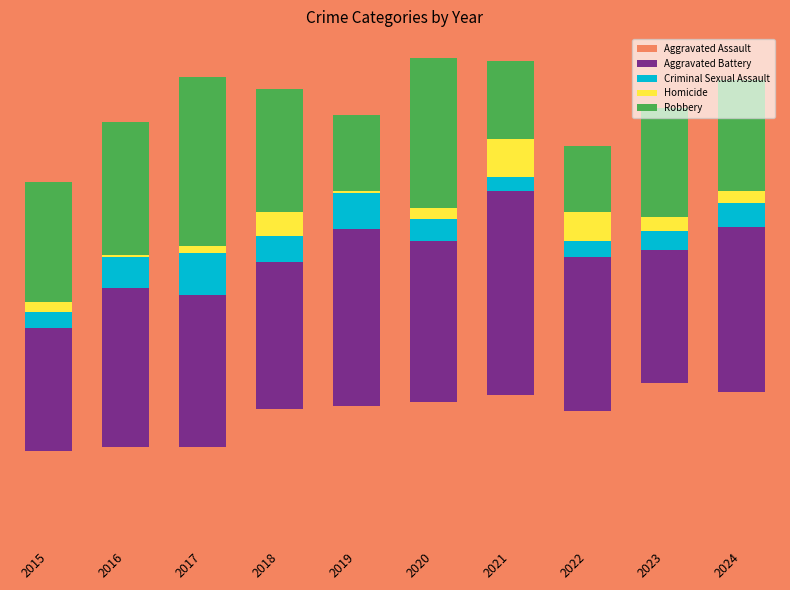

Are the bars grouped side by side (vs. stacked)?

No